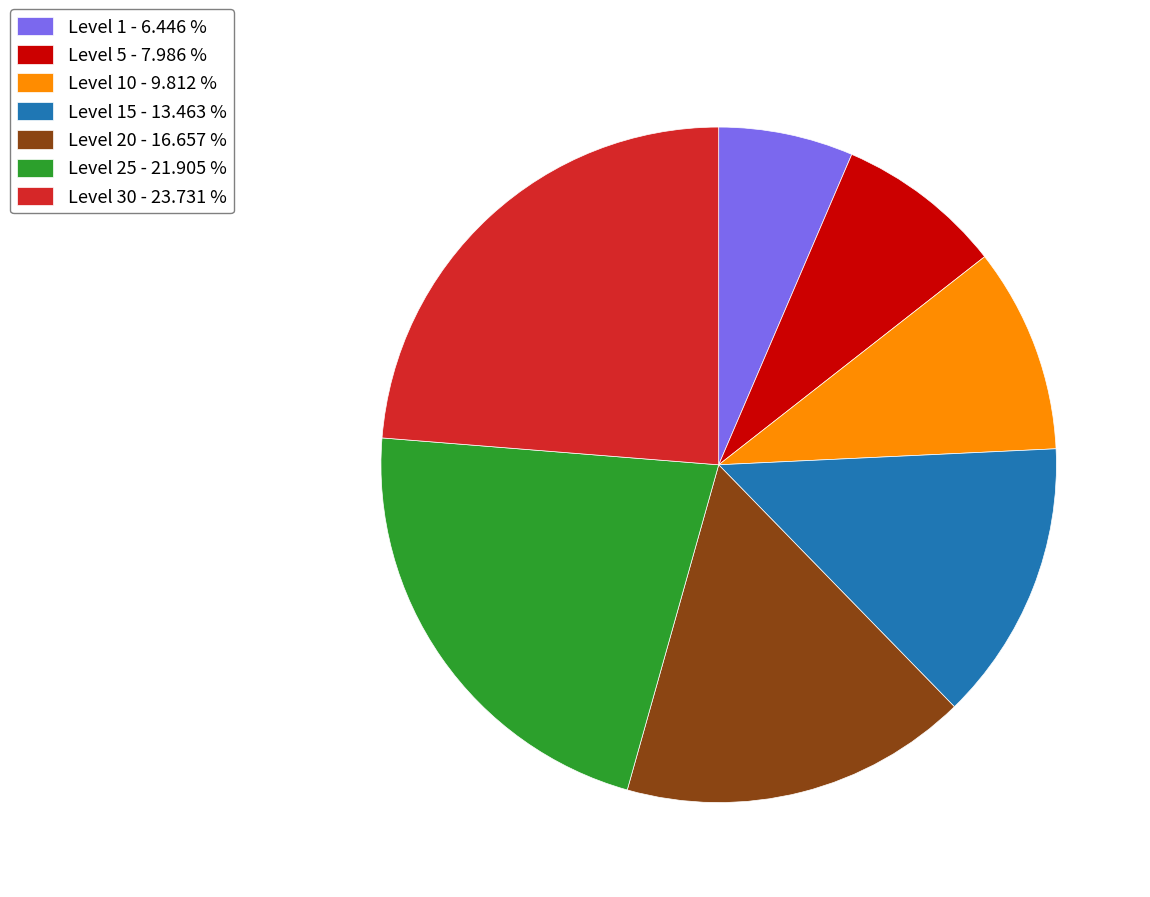

Which category has the smallest portion of the pie?

Level 1 - 6.446 %